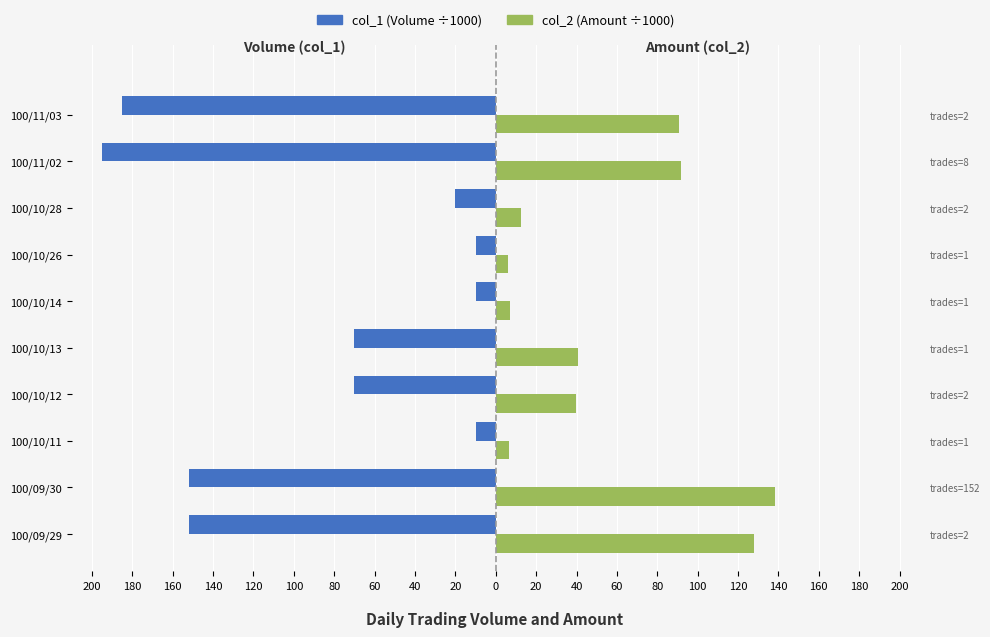

At how many categories does at least one series exceed -45?

10